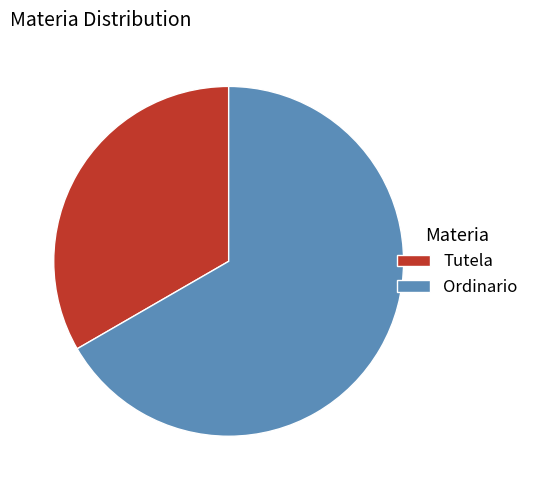

Do Tutela and Ordinario together represent more than half of the pie?

Yes